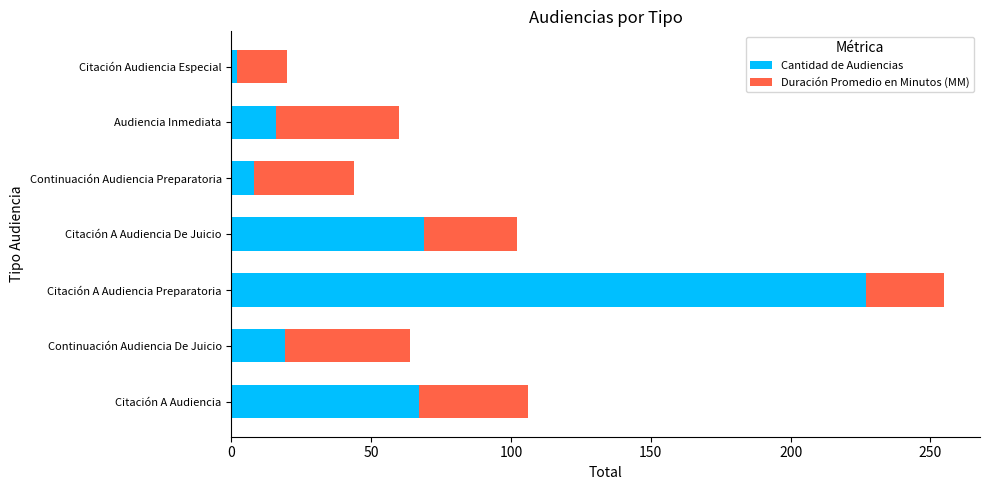

Count the number of categories in the chart.

7